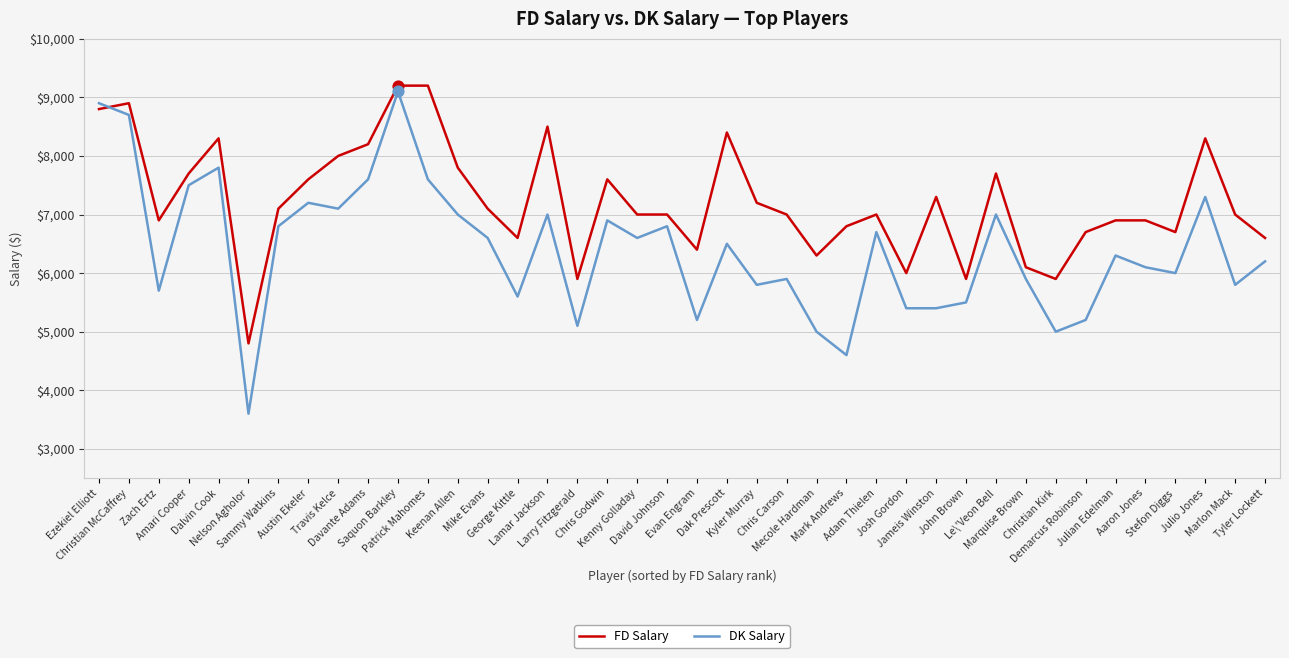

Which series has the widest spread of values?

DK Salary